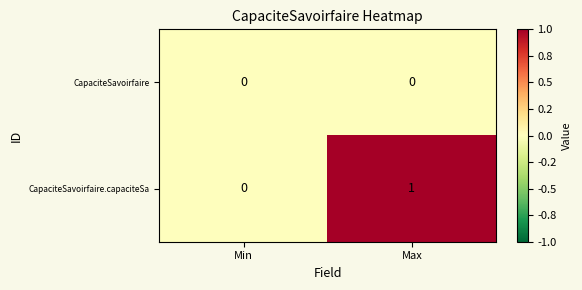

Reading left to right, extract all data points from this chart.

CapaciteSavoirfaire: 0	0
CapaciteSavoirfaire.capaciteSa: 0	1